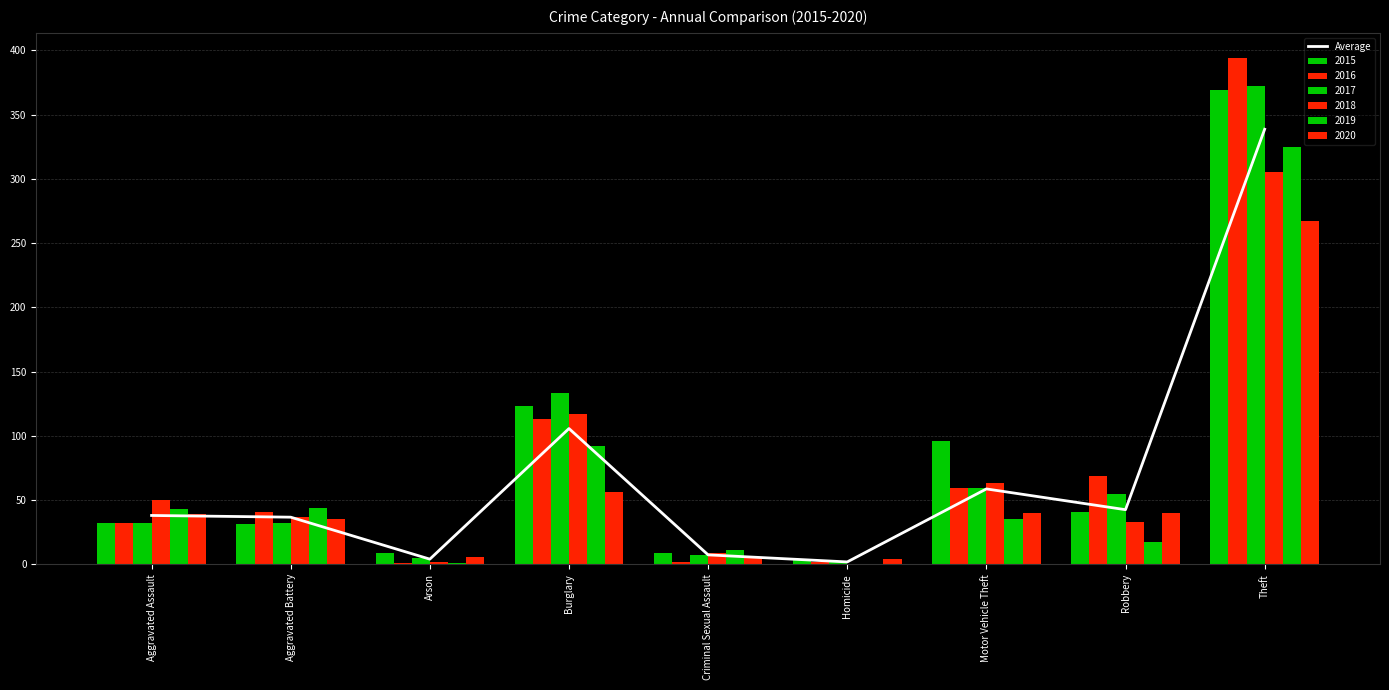

What position from the left is Motor Vehicle Theft?

7